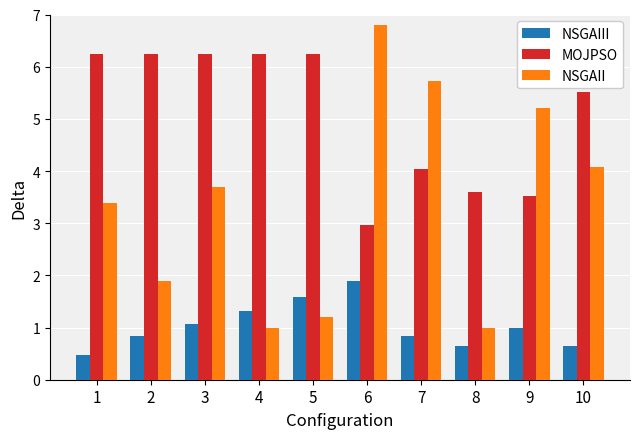

What value does the NSGAII series have at 8?

1.0